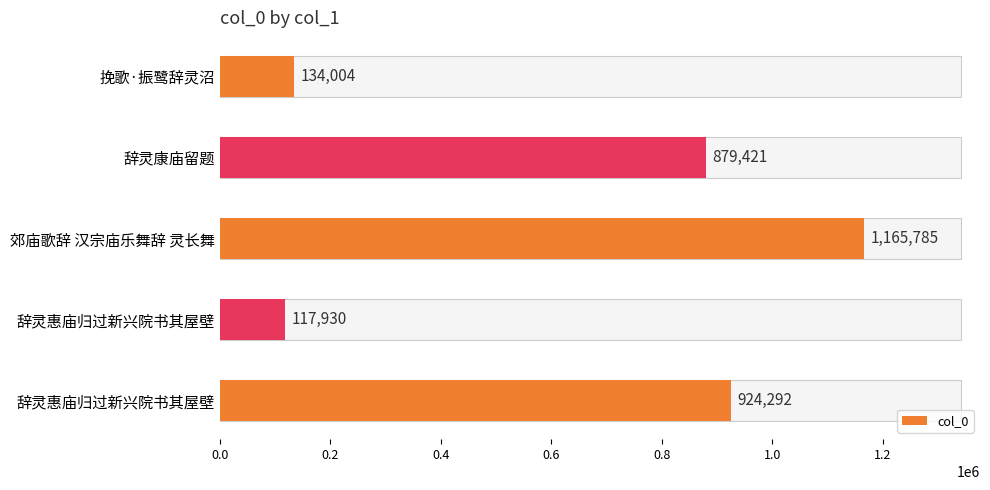

Count the number of categories in the chart.

5